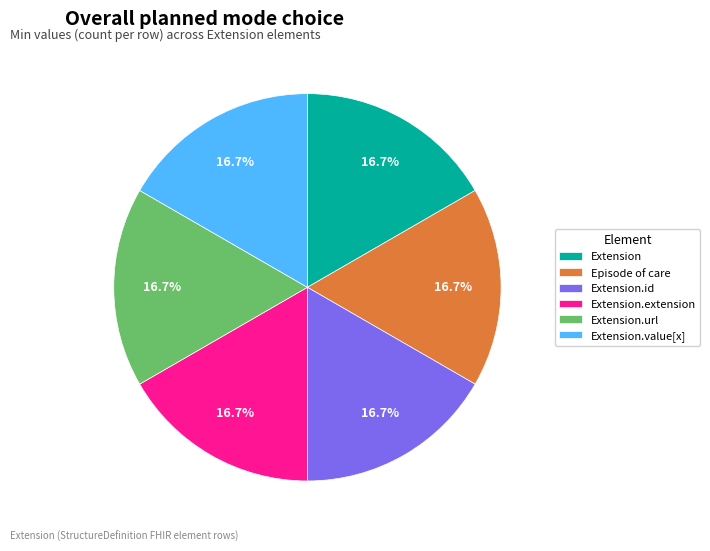

Is Extension.url the majority of the pie?

No